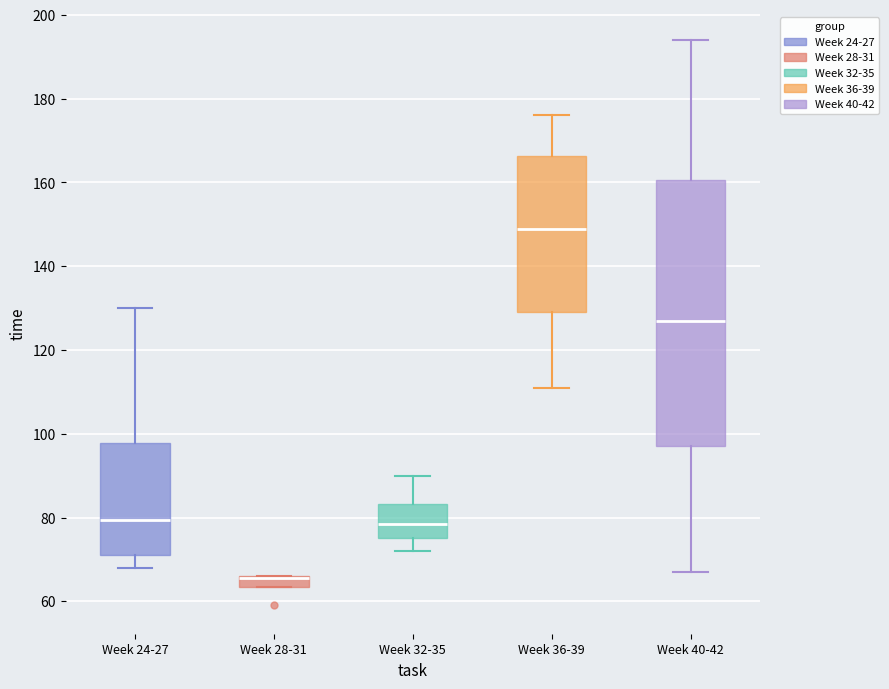

Where is the lower edge of the box for Week 28-31 on the y-axis? The values are not printed on the chart, so give them approximately, as read against the axis.

64